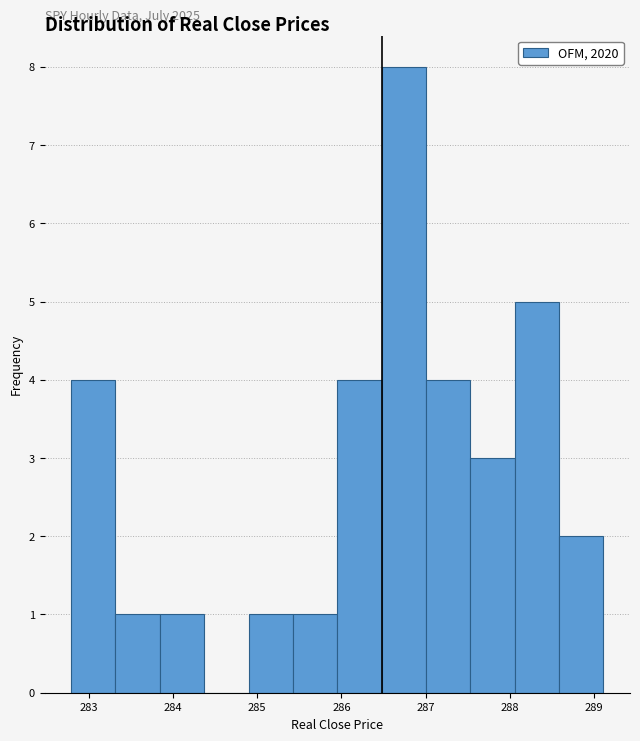

Which range on the x-axis has the tallest bar?

286.5 to 287.0